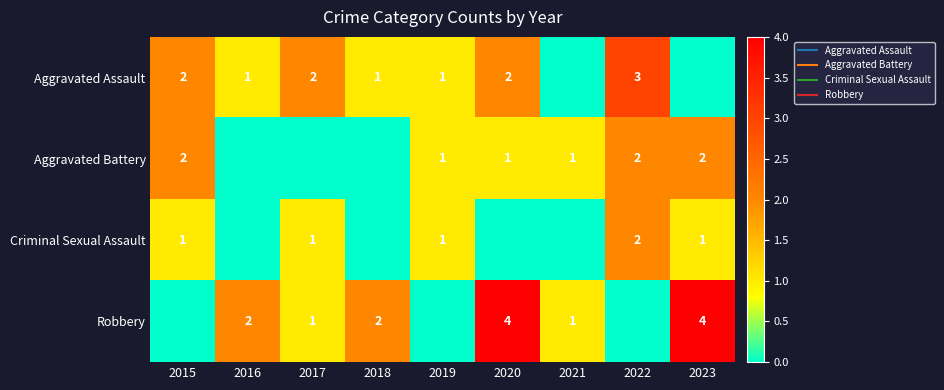

What is the sum of the Robbery values at 2020 and 2023?

8